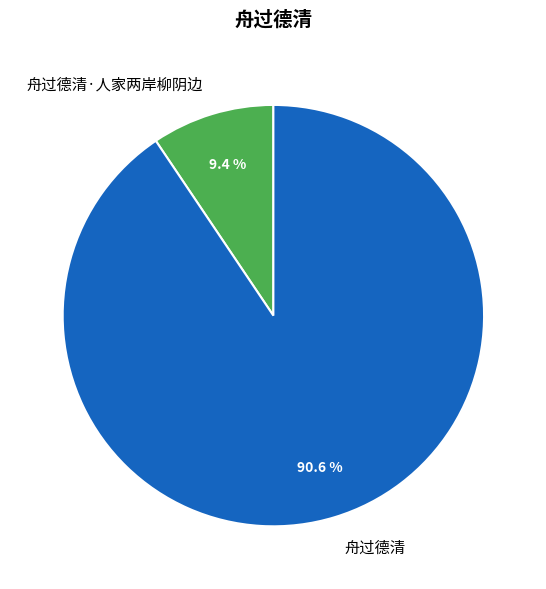

Rank the categories by value from lowest to highest.

舟过德清·人家两岸柳阴边, 舟过德清